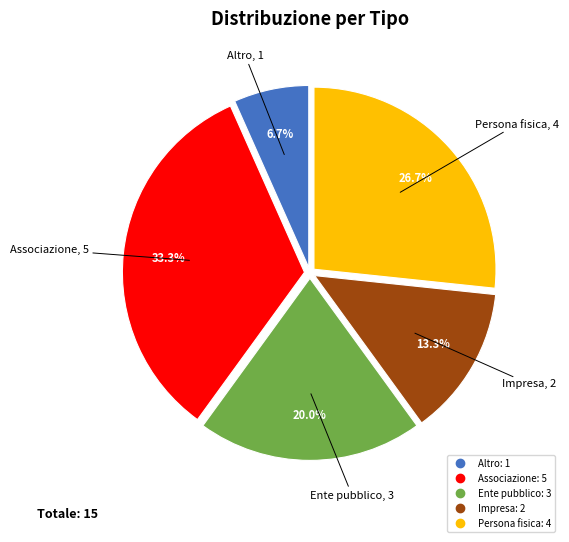

The Impresa slice represents 13% of the pie. True or false?

True